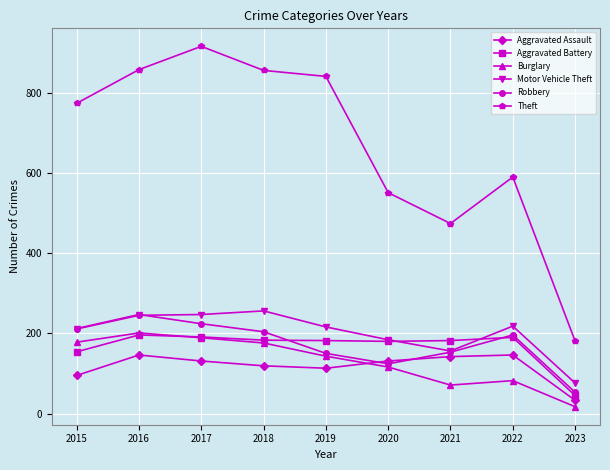

Count the number of categories in the chart.

9